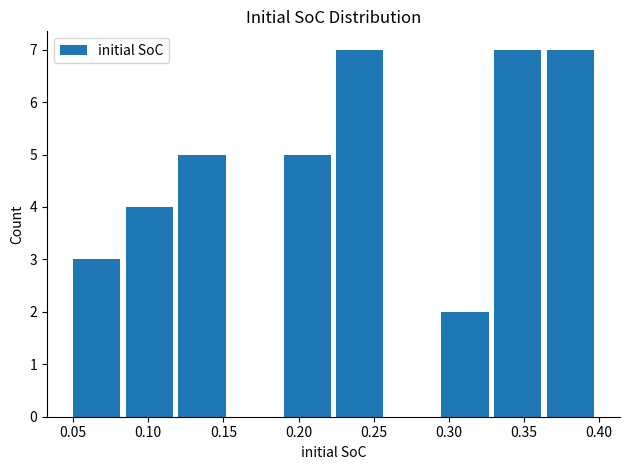

How tall is the bar that spans 0.365 to 0.400 on the x-axis? The values are not printed on the chart, so give them approximately, as read against the axis.

7